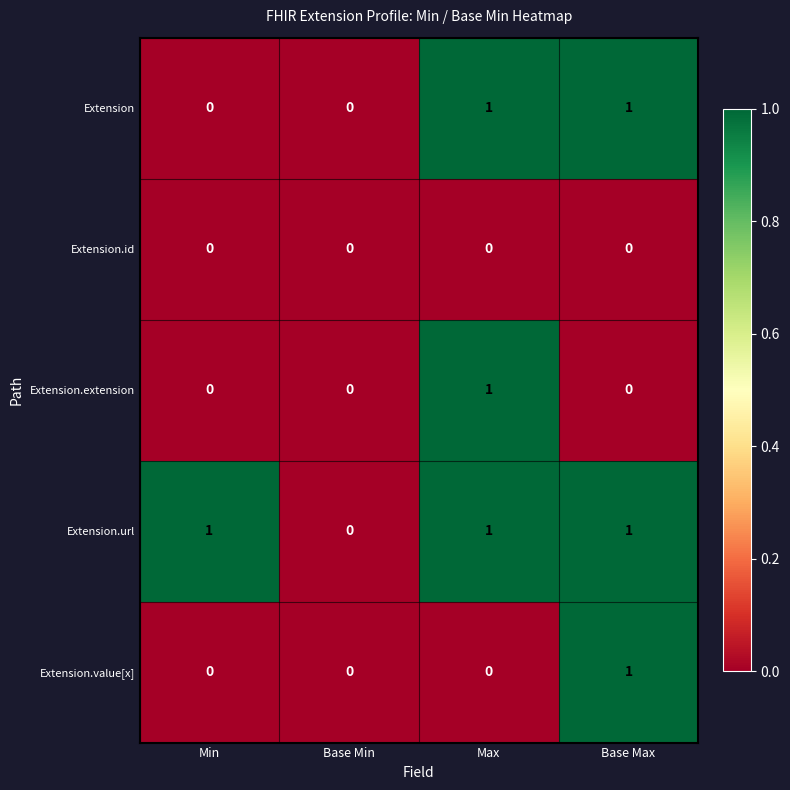

The value of Extension.id at Base Max is 0. True or false?

True